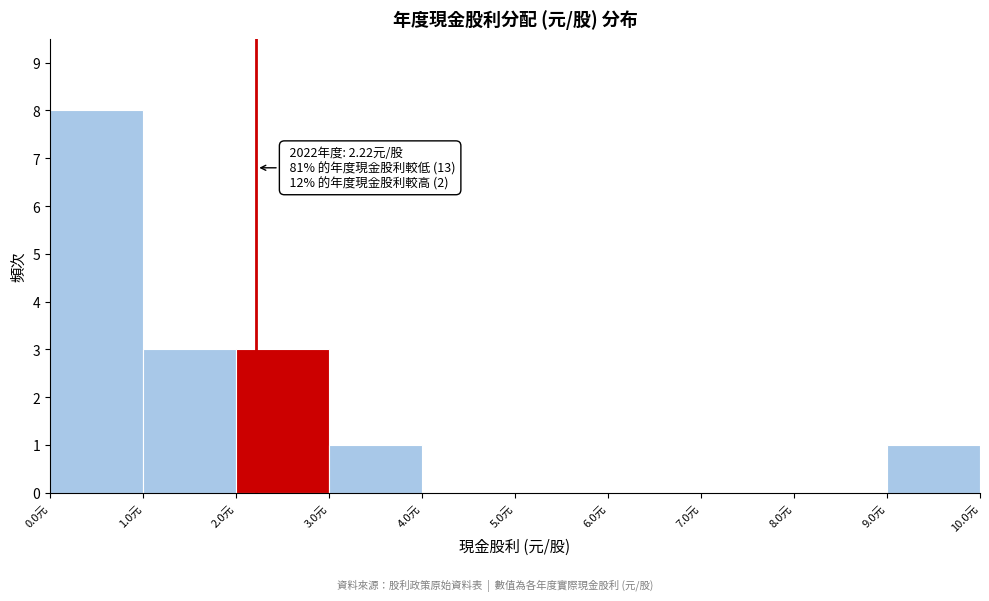

Which range on the x-axis has the tallest bar?

0 to 1